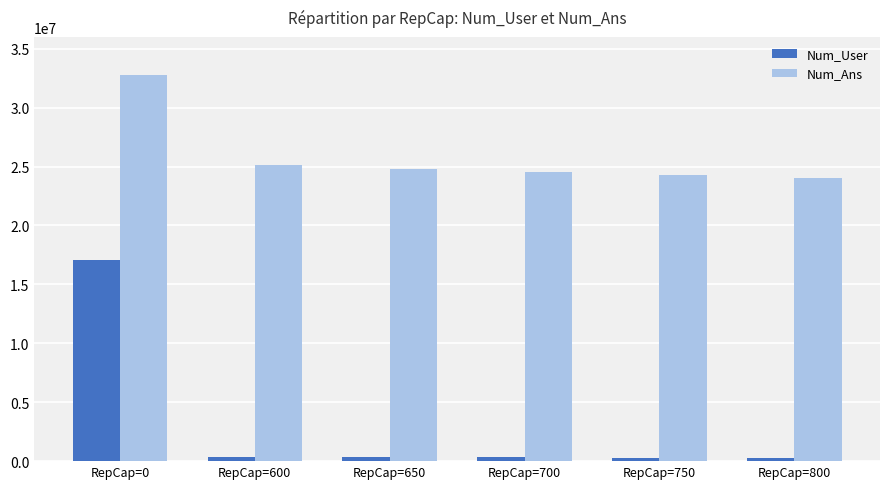

At which label does Num_User first exceed 344084?

RepCap=0